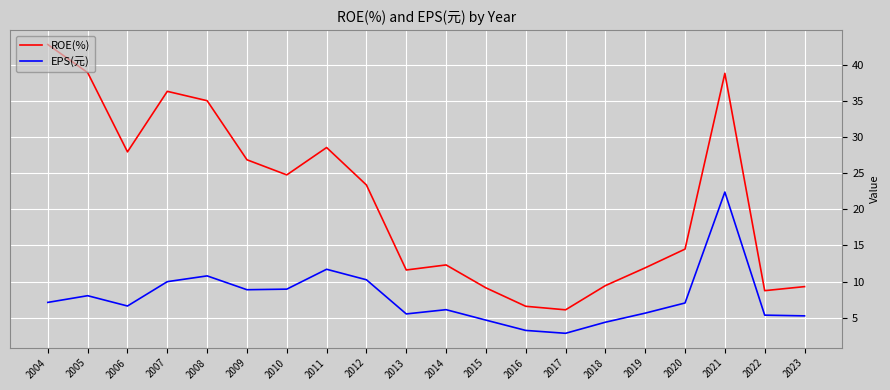

Which label corresponds to the largest value in the chart?

2004